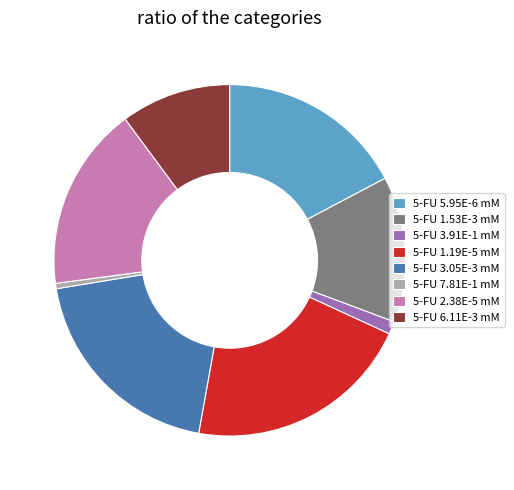

The 5-FU 2.38E-5 mM slice represents 5% of the pie. True or false?

False